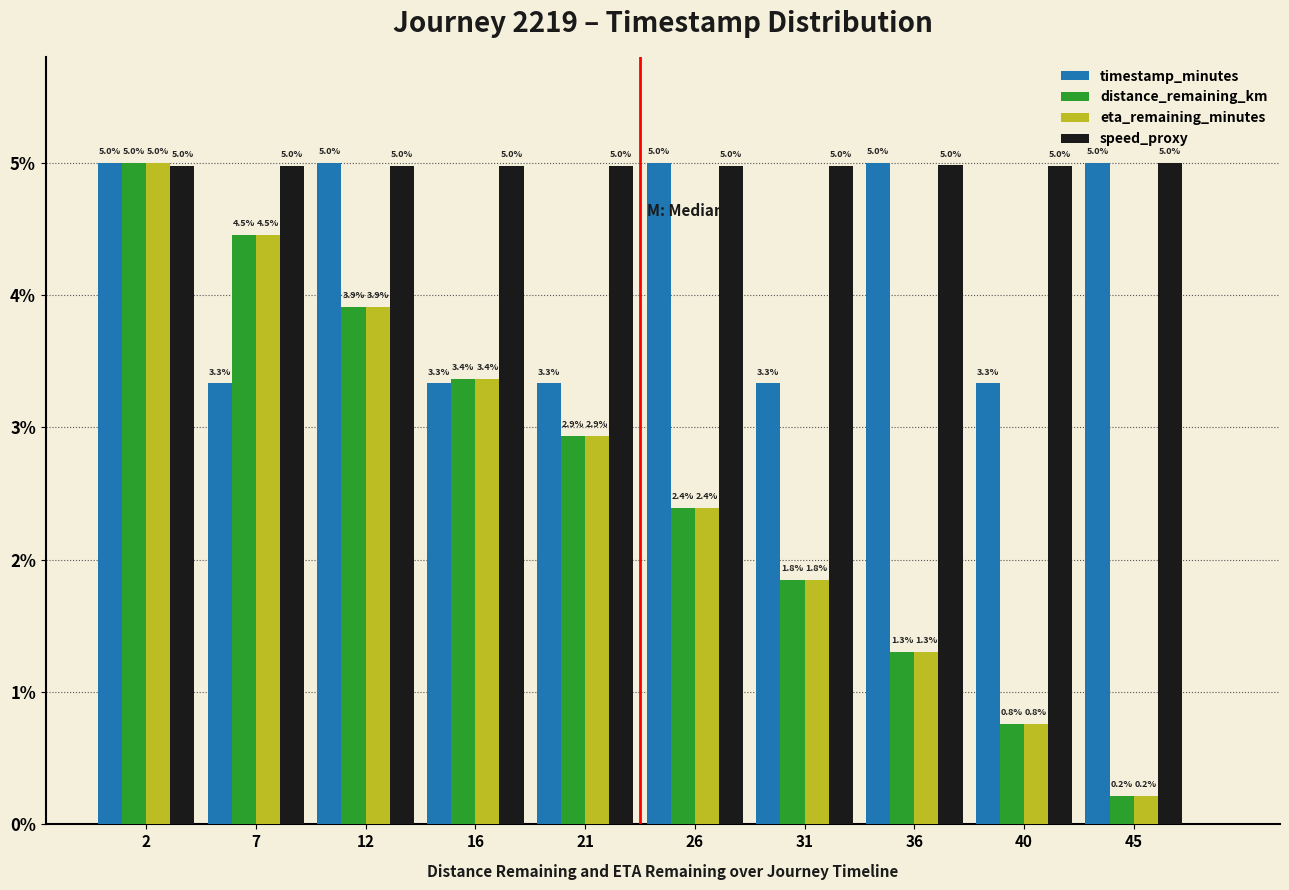

Reading left to right, list all the values displayed in this chart.

timestamp_minutes: 2=5.0	7=3.3	12=5.0	16=3.3	21=3.3	26=5.0	31=3.3	36=5.0	40=3.3	45=5.0
distance_remaining_km: 2=5.0	7=4.5	12=3.9	16=3.4	21=2.9	26=2.4	31=1.8	36=1.3	40=0.8	45=0.2
eta_remaining_minutes: 2=5.0	7=4.5	12=3.9	16=3.4	21=2.9	26=2.4	31=1.8	36=1.3	40=0.8	45=0.2
speed_proxy: 2=5.0	7=5.0	12=5.0	16=5.0	21=5.0	26=5.0	31=5.0	36=5.0	40=5.0	45=5.0